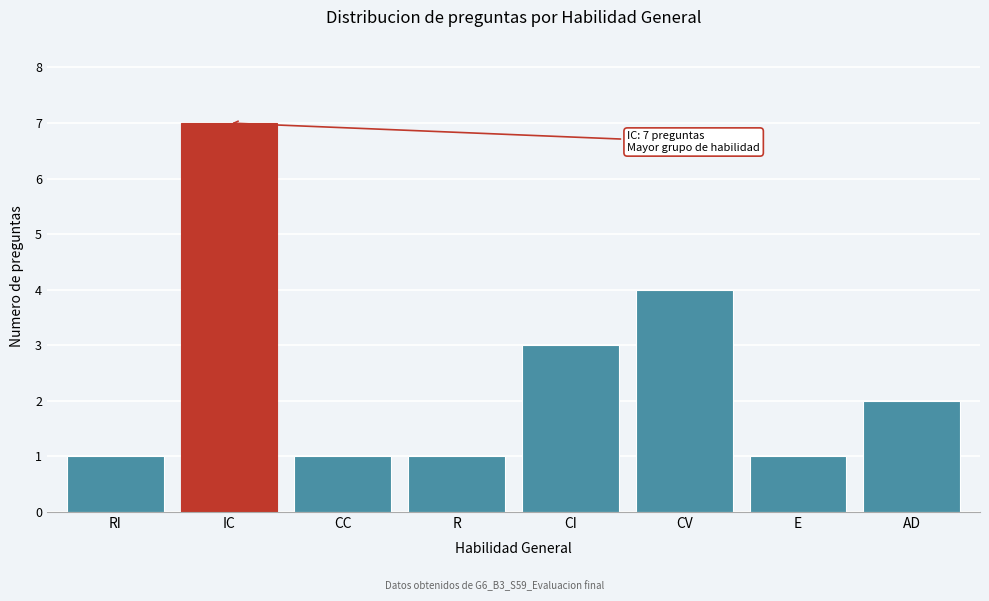

Reading right to left, transcribe all the data shown in this chart.

AD=2	E=1	CV=4	CI=3	R=1	CC=1	IC=7	RI=1